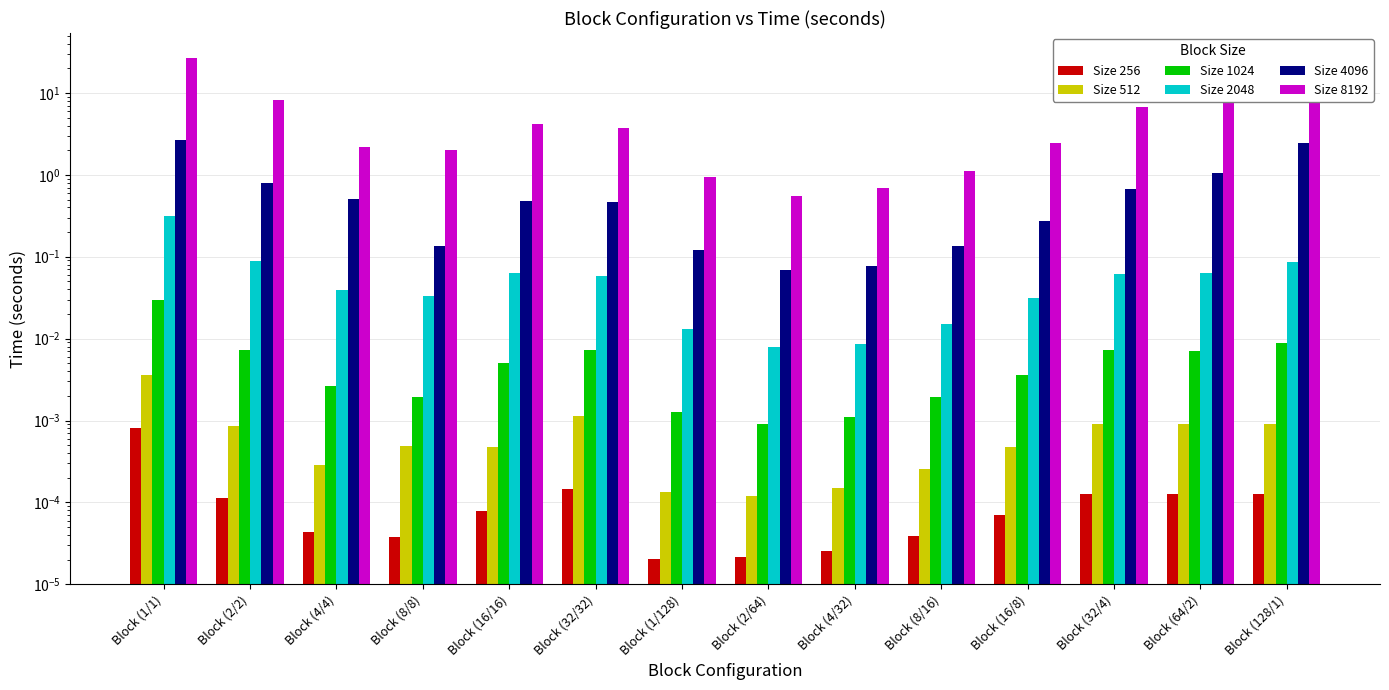

Which category has the lowest value in the Size 1024 series?

Block (2/64)